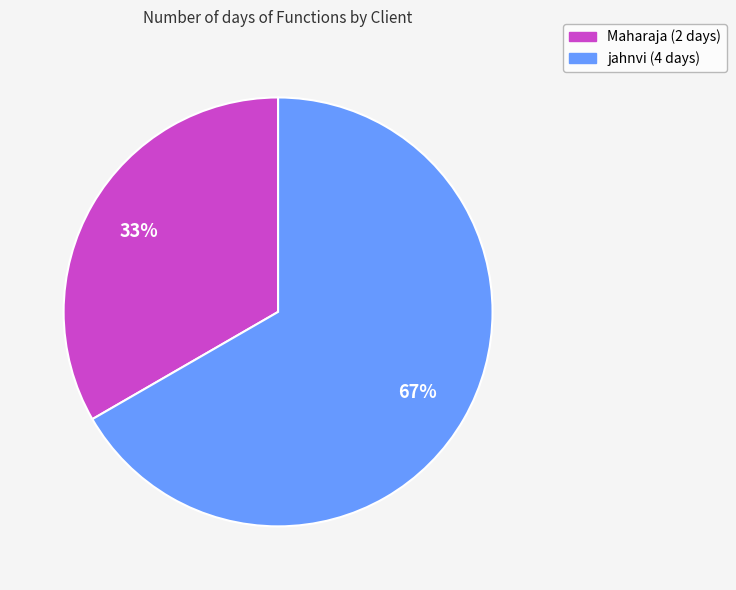

Is jahnvi the majority of the pie?

Yes